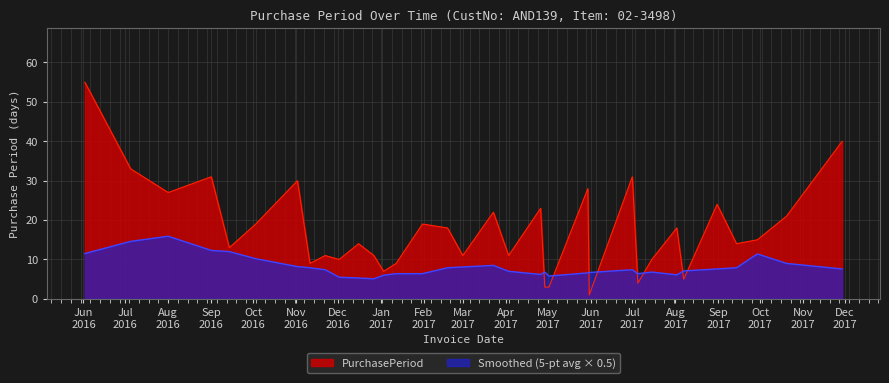

List the series in order of their overall mean, lowest first.

Smoothed (5-pt avg × 0.5), PurchasePeriod